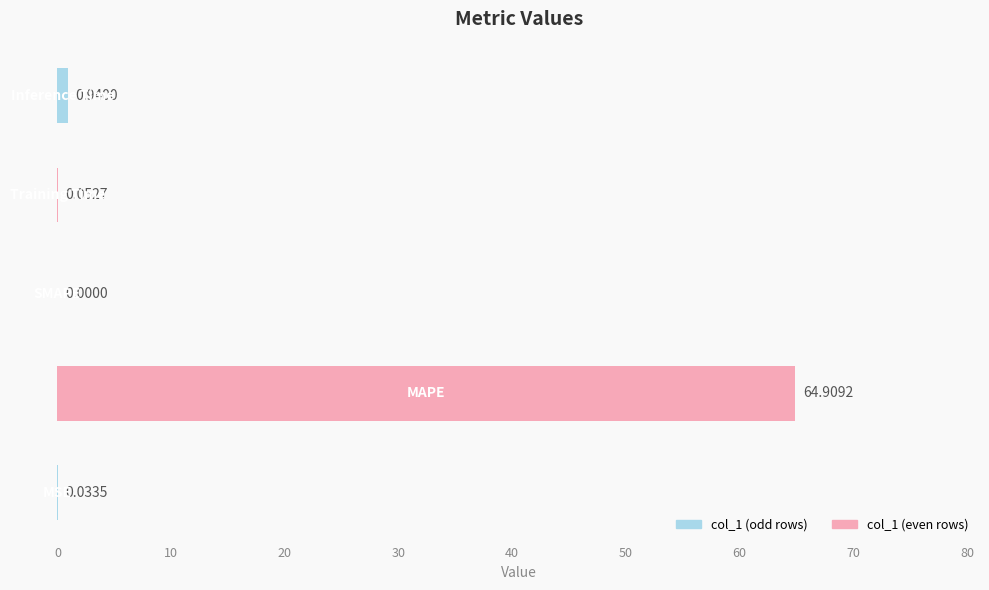

Are the bars horizontal?

Yes